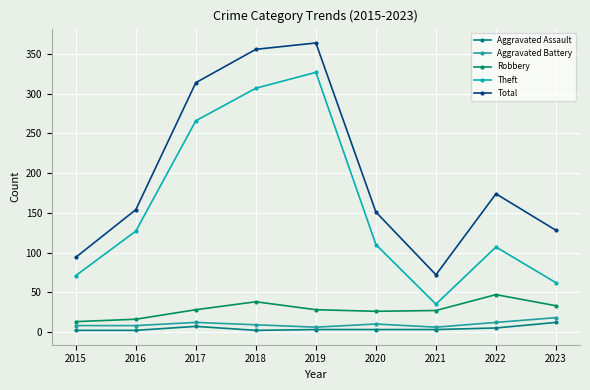

Reading right to left, list all the values displayed in this chart.

Aggravated Assault: 12	5	3	3	3	2	7	2	2
Aggravated Battery: 18	12	6	10	6	9	12	8	8
Robbery: 33	47	27	26	28	38	28	16	13
Theft: 62	107	35	110	327	307	266	127	71
Total: 128	174	72	151	364	356	314	154	94